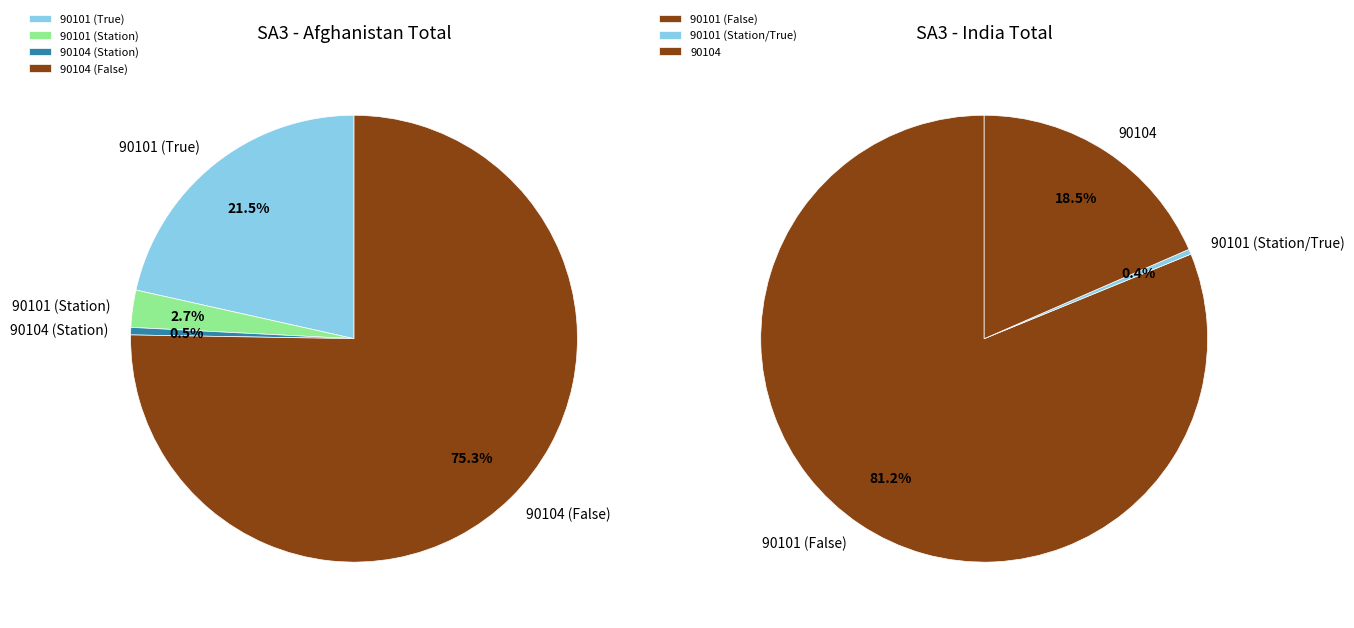

The 99797 slice represents 11% of the pie. True or false?

False